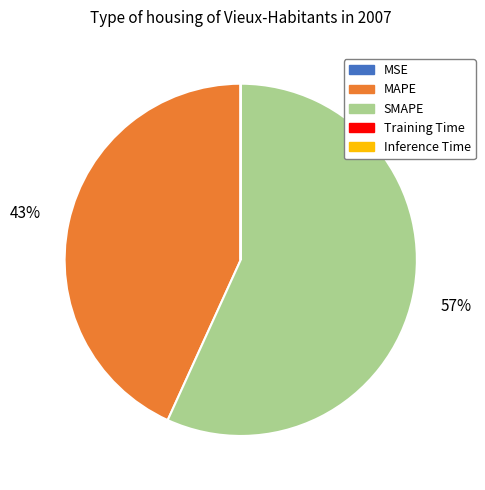

To the nearest percent, what is the difference between the largest and smallest slice percentages?

57%